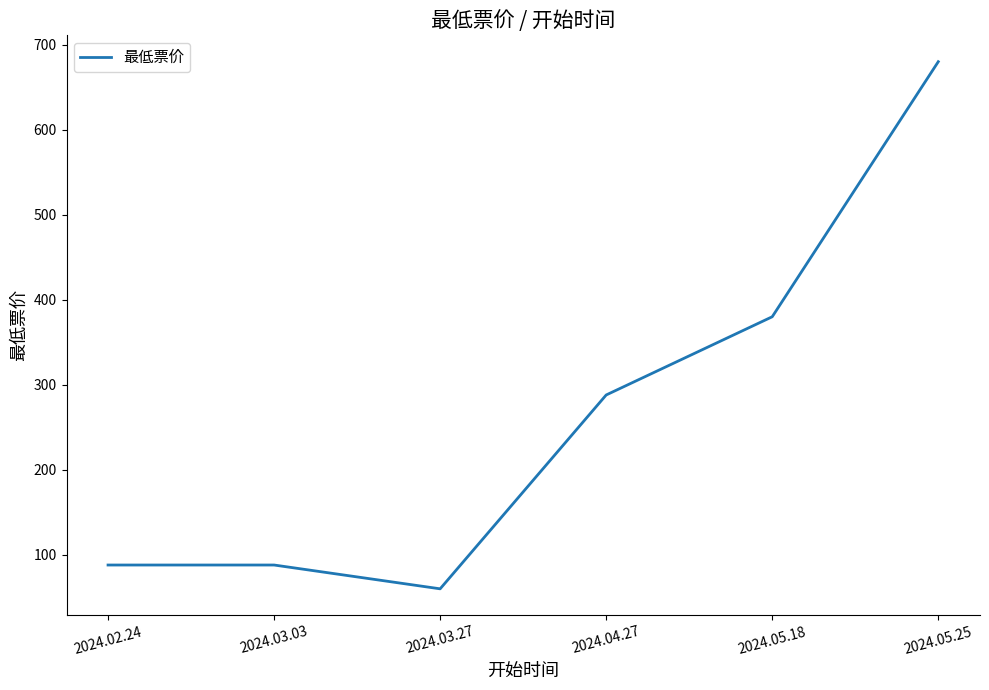

At which label is the value closest to 370?

2024.05.18